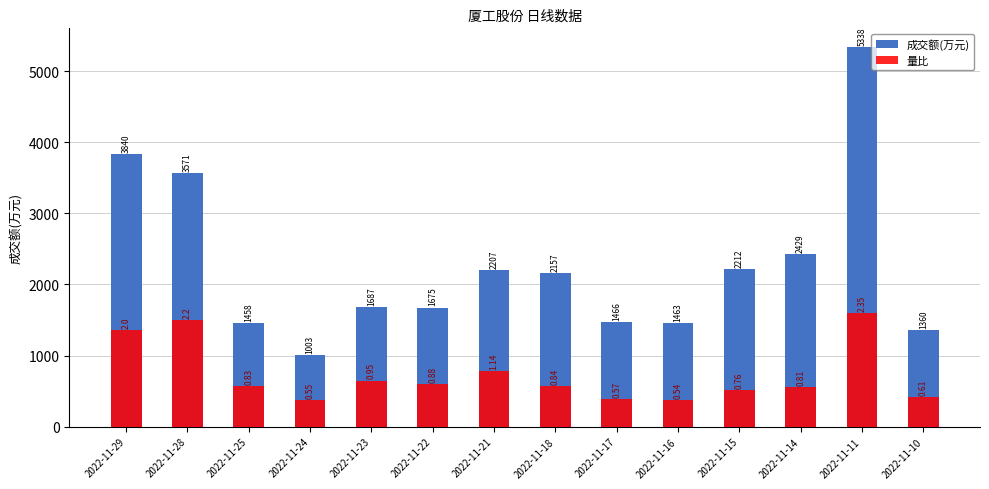

Reading left to right, list all the values displayed in this chart.

成交额(万元): 3840.0	3571.0	1458.0	1003.0	1687.0	1675.0	2207.0	2157.0	1466.0	1463.0	2212.0	2429.0	5338.0	1360.0
量比: 1362.9	1499.2	565.6	374.8	647.4	599.7	776.8	572.4	388.4	368.0	517.9	552.0	1601.4	415.7